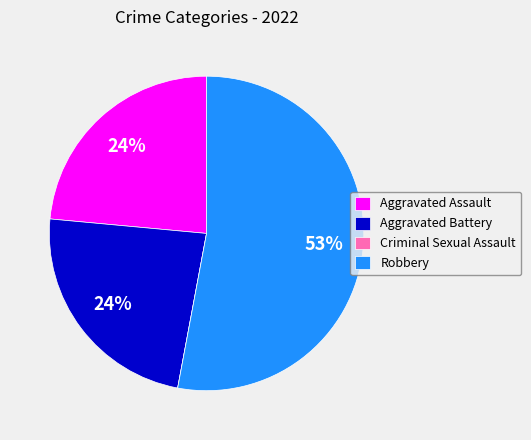

Between Robbery and Aggravated Assault, which is larger?

Robbery